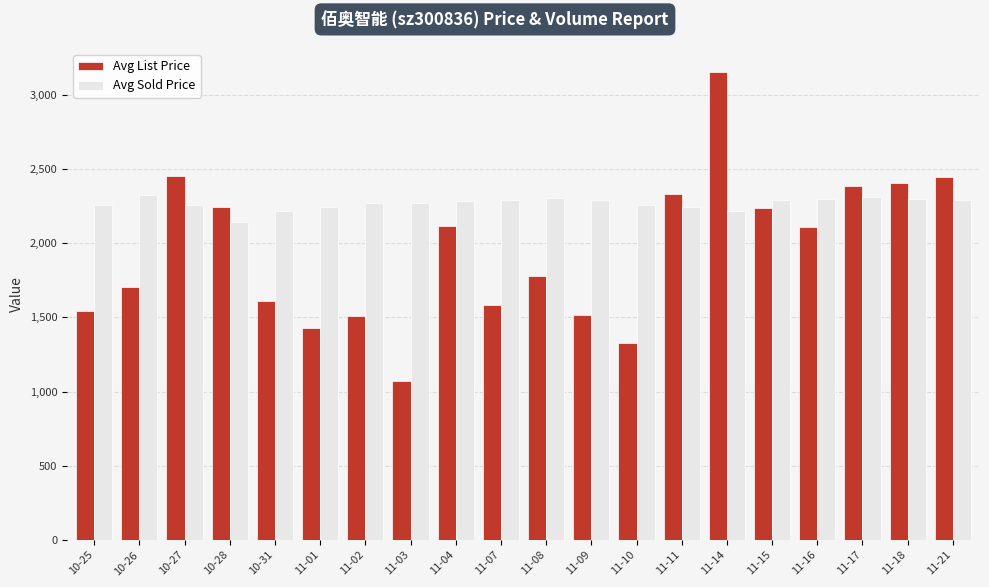

How many data points does each series have?

20